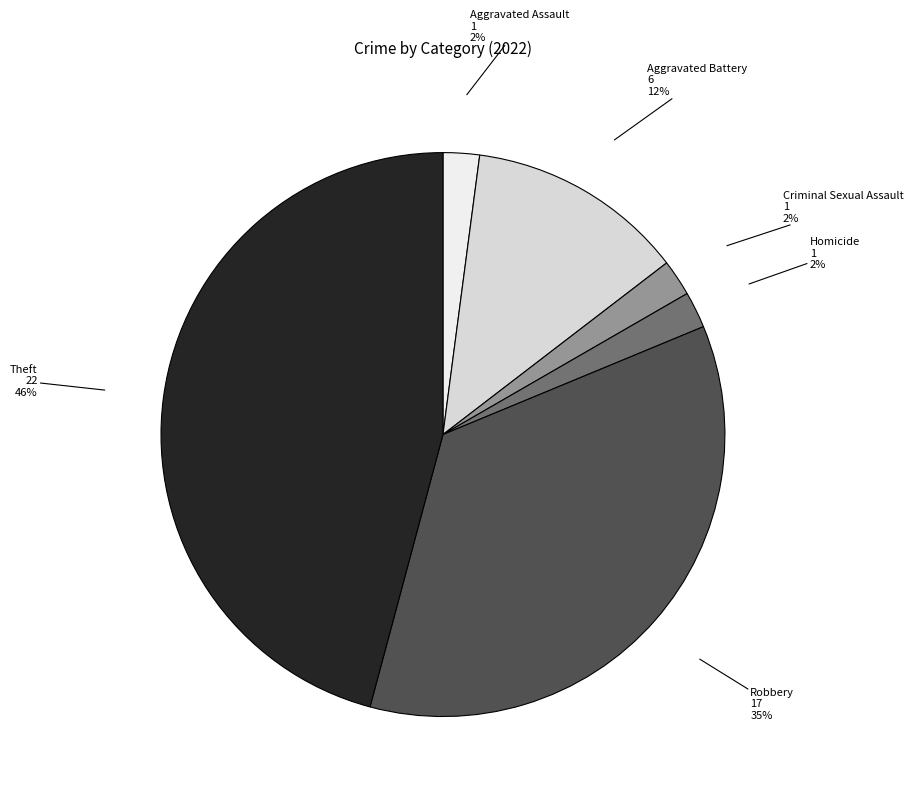

Count the number of slices in the pie.

6